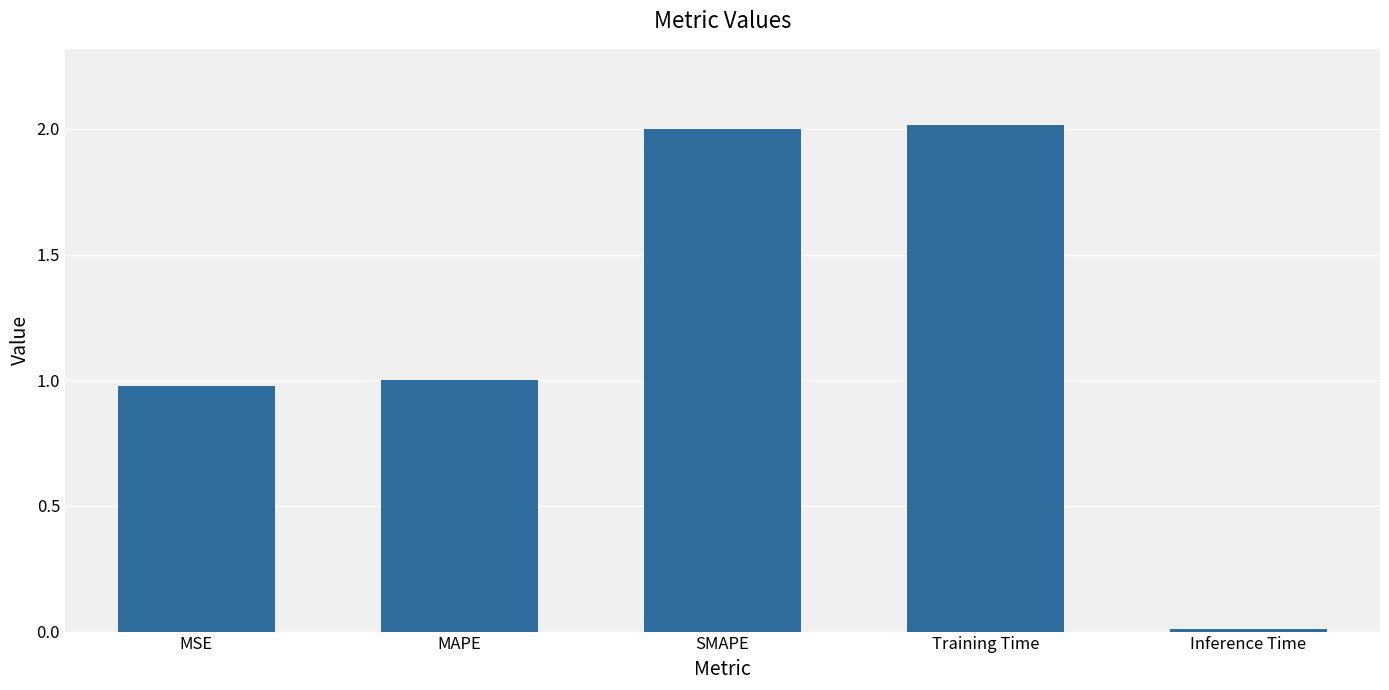

What is the difference between the second highest and minimum values?

2.0